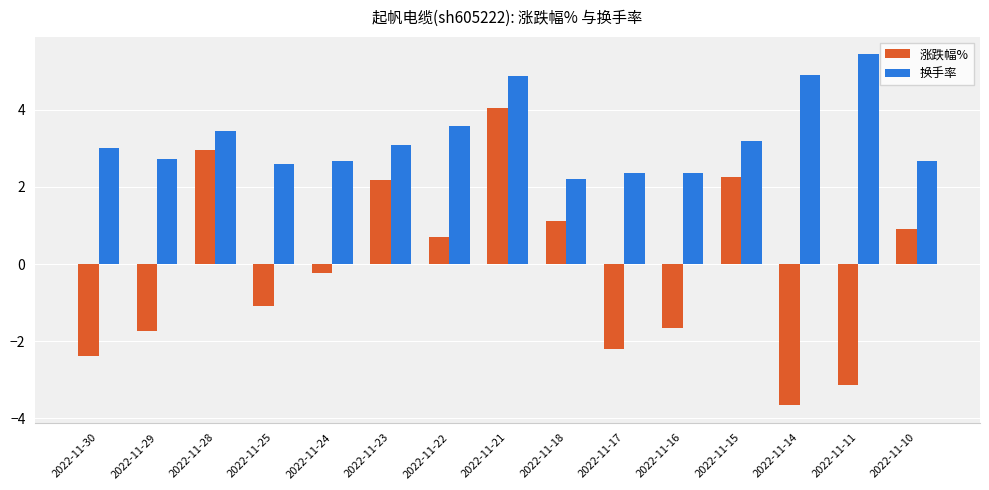

How many groups of bars are there?

15